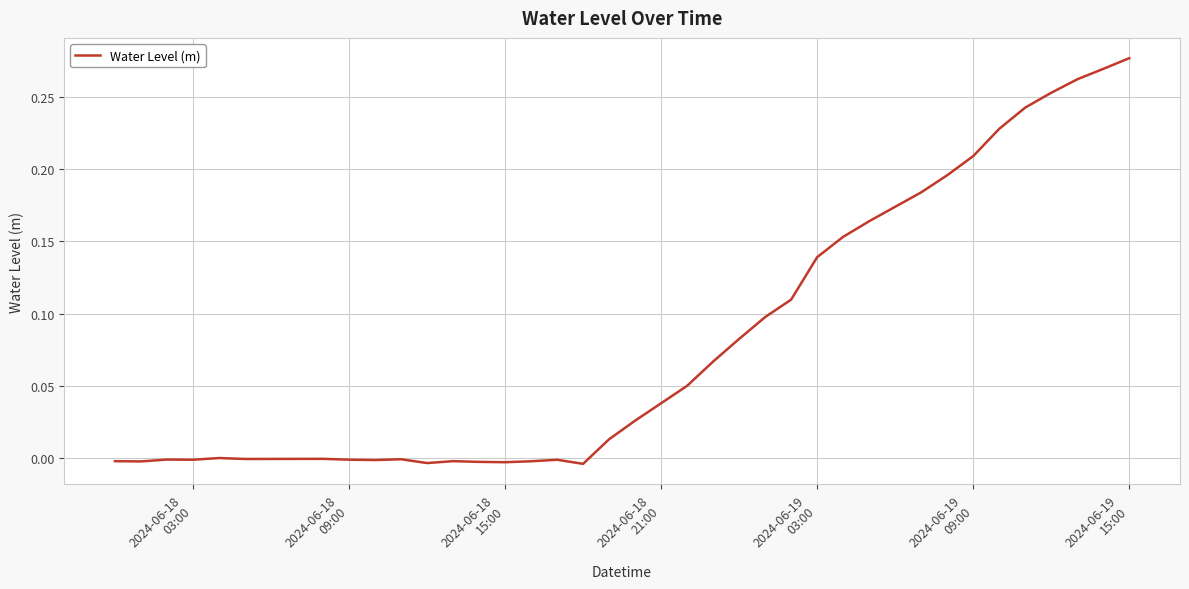

How many lines are shown in the chart?

1